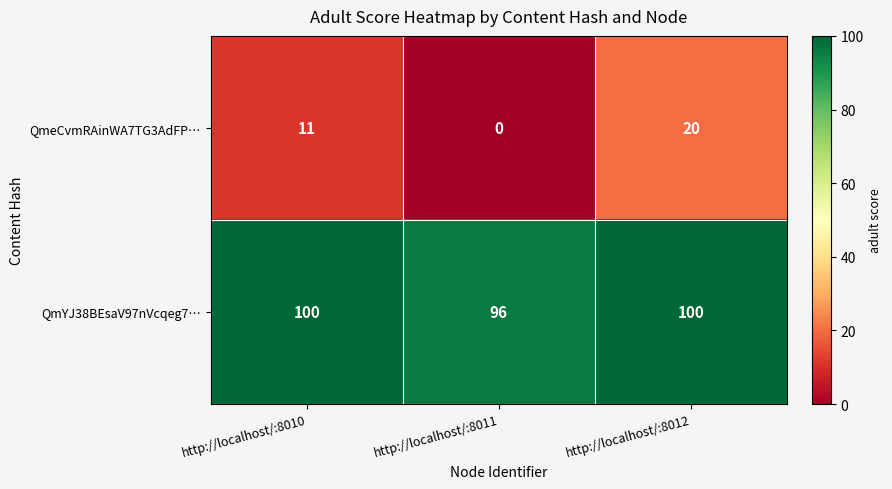

At how many categories does at least one series exceed 80?

3